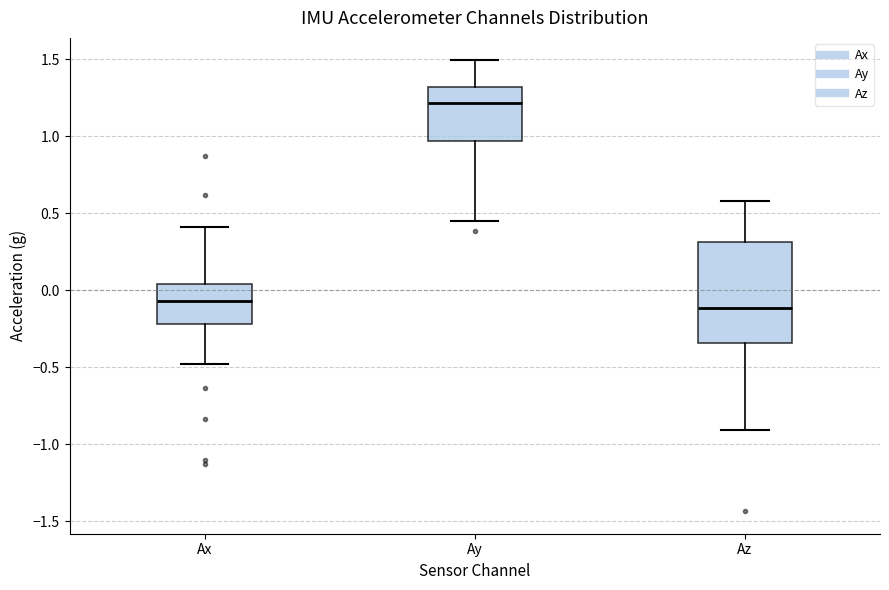

Which box is the tallest, from its lower edge to its upper edge?

Az